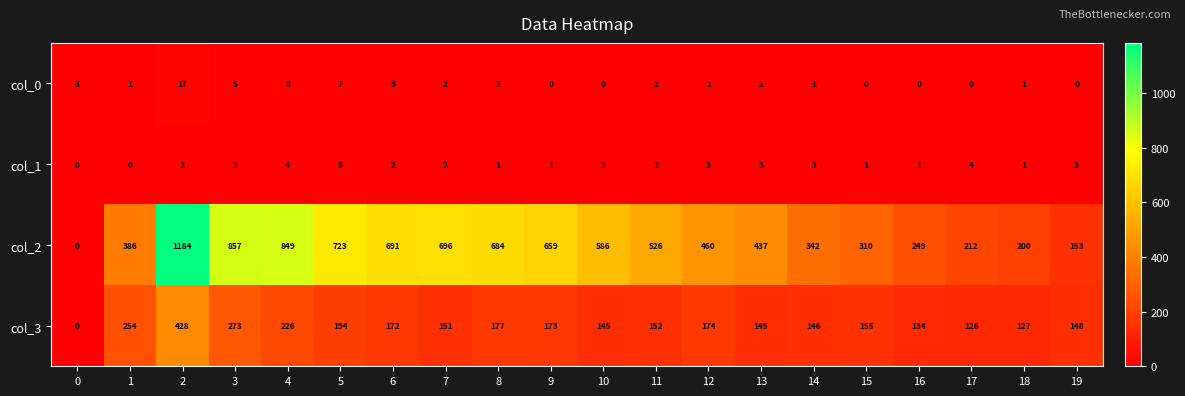

The value of col_2 at 3 is 857. True or false?

True